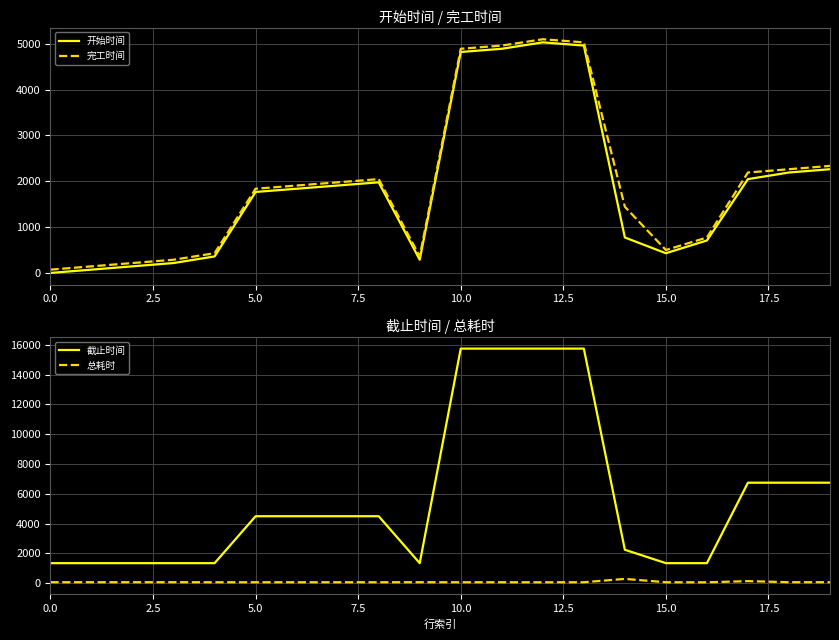

How many interior local peaks does the 开始时间 series have?

2